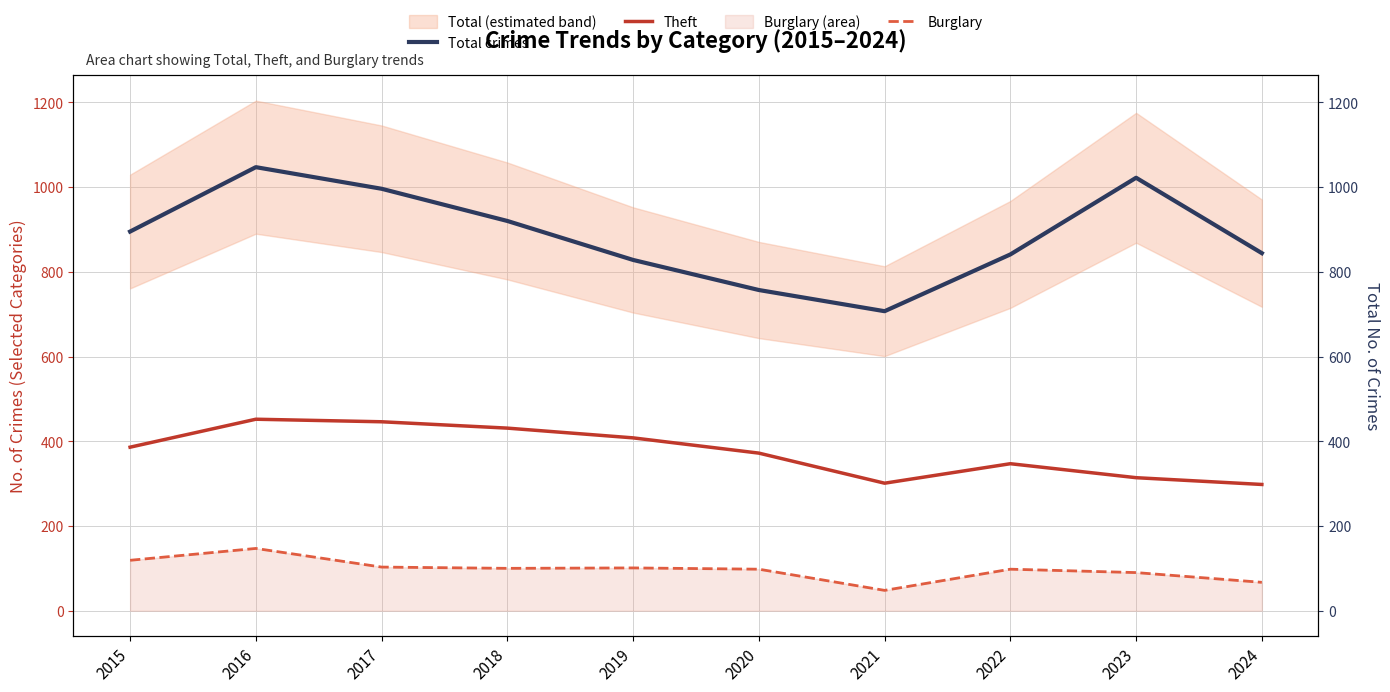

The value of Burglary at 2021 is 34. True or false?

False